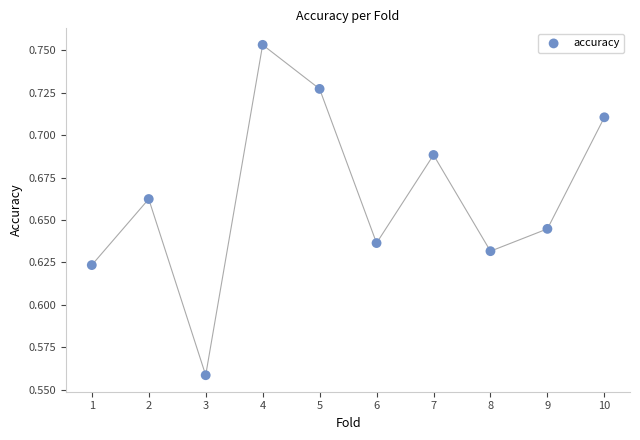

What is the range of X values (max minus min)?

9.0